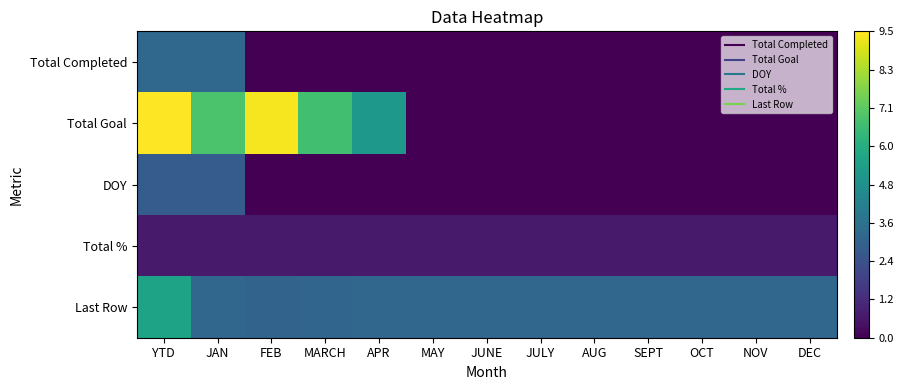

How many series are shown in this chart?

5